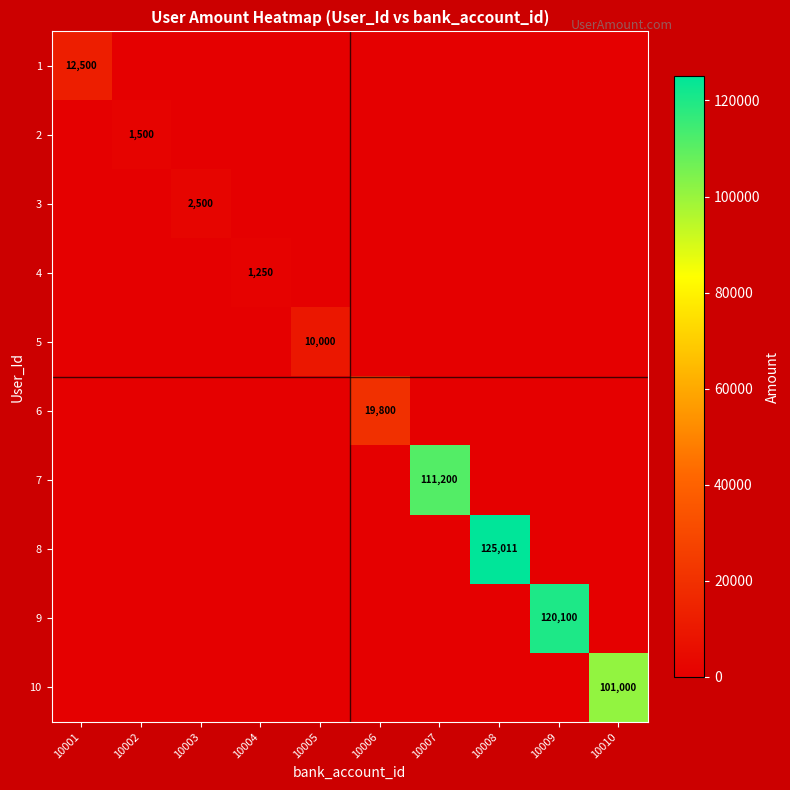

At how many categories does at least one series exceed 82614?

4